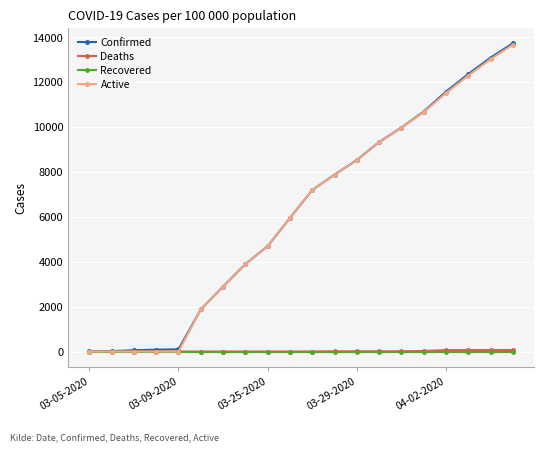

At how many categories does at least one series exceed 2604?

14